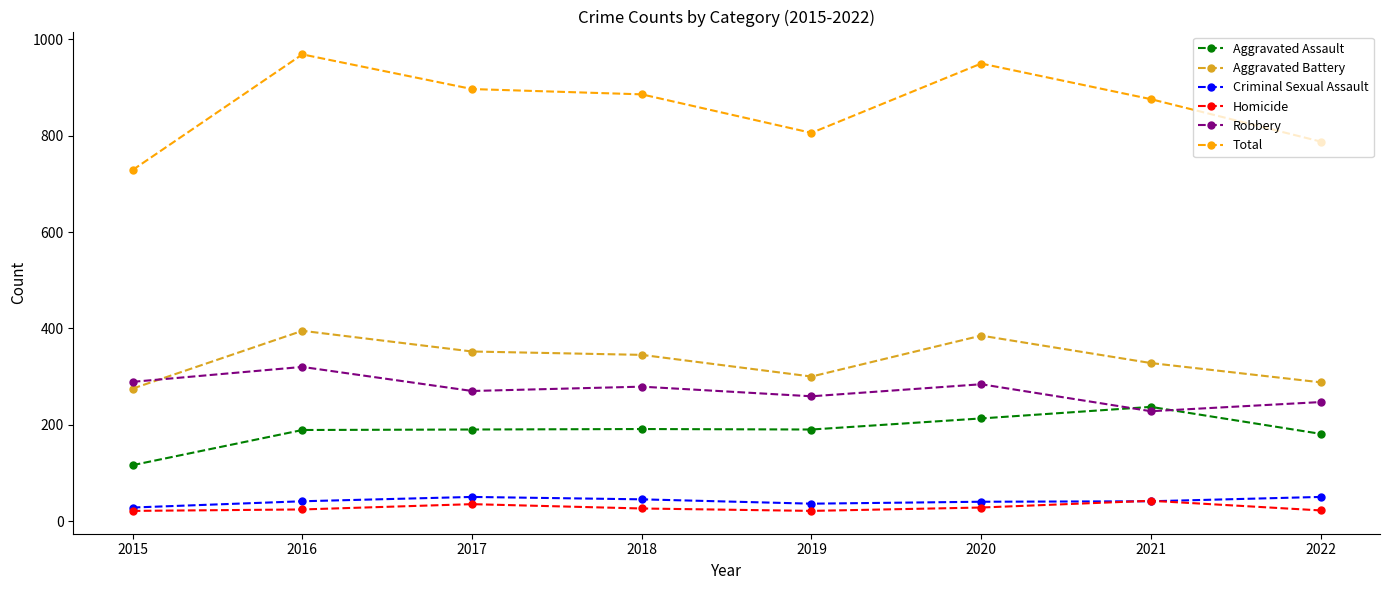

True or false: Total has more than 0 interior local peaks.

True